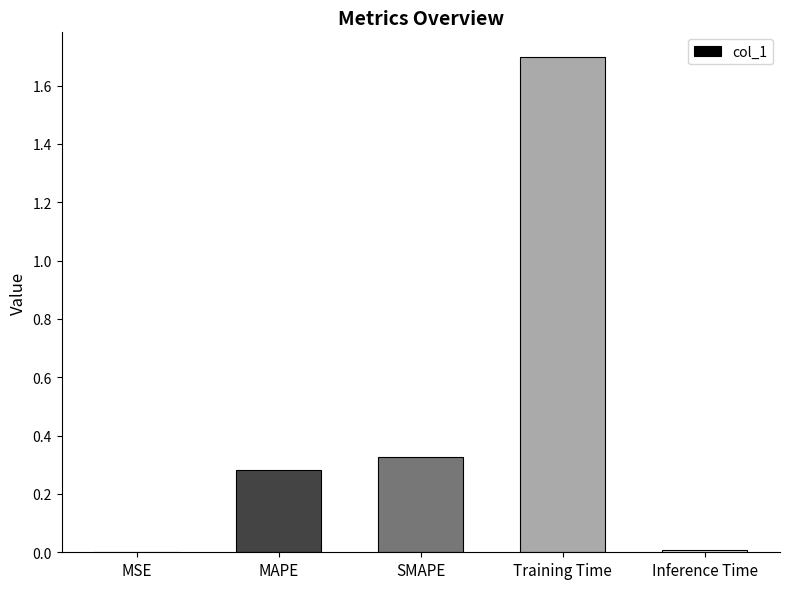

Between Inference Time and Training Time, which is larger?

Training Time